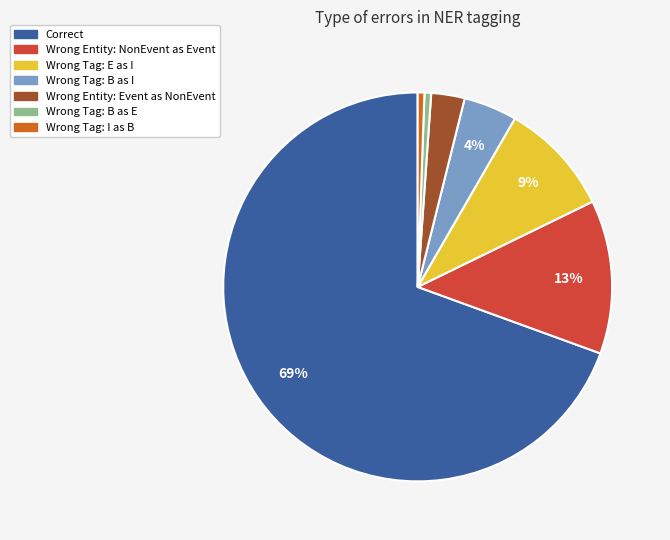

To the nearest percent, what is the average slice percentage?

14%